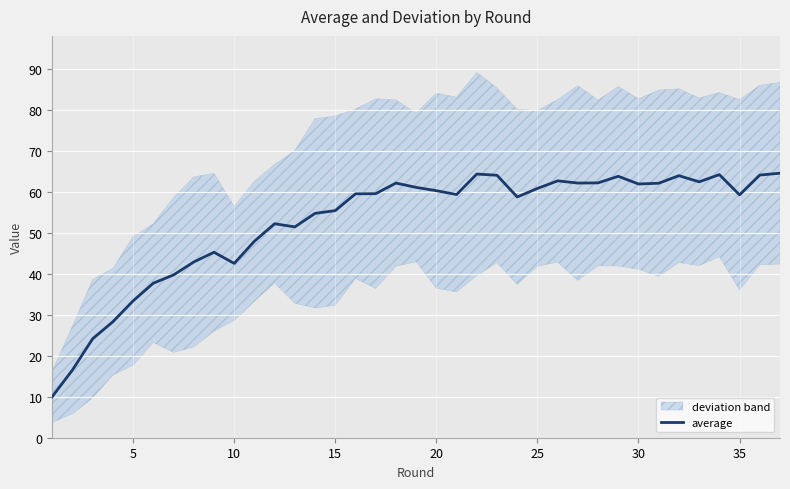

The average series shows 16.8 at 5. True or false?

False